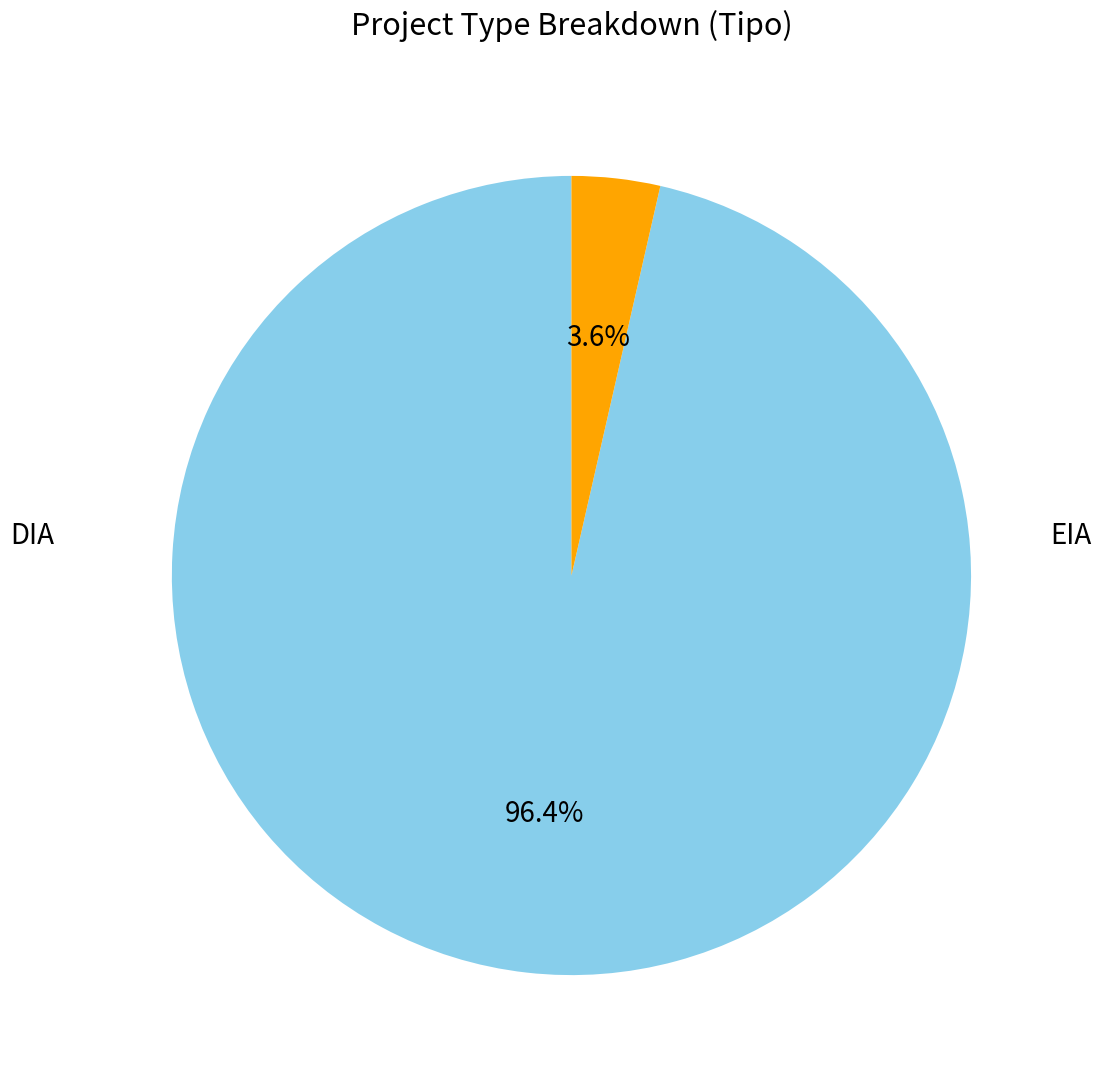

What portion of the pie excludes DIA?

3.6%